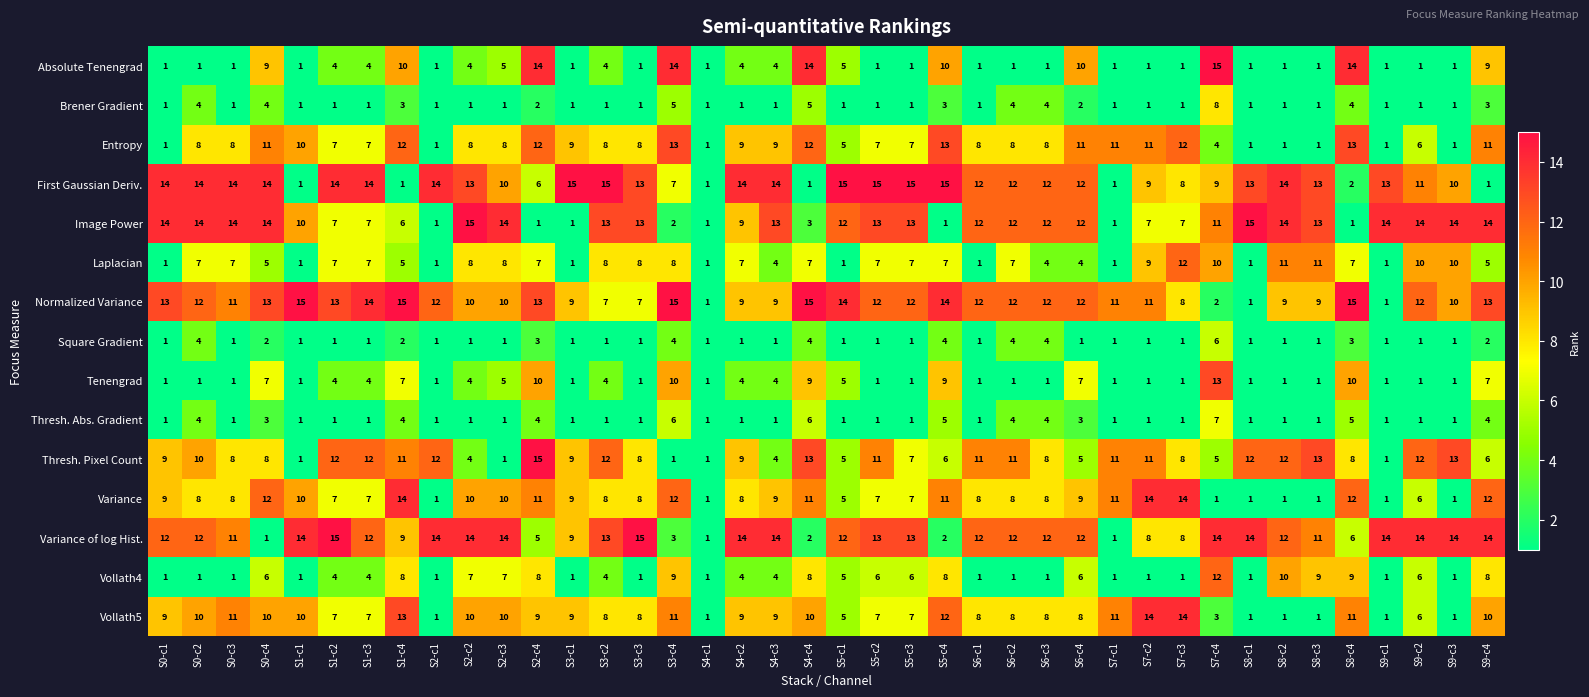

How many series are shown in this chart?

15